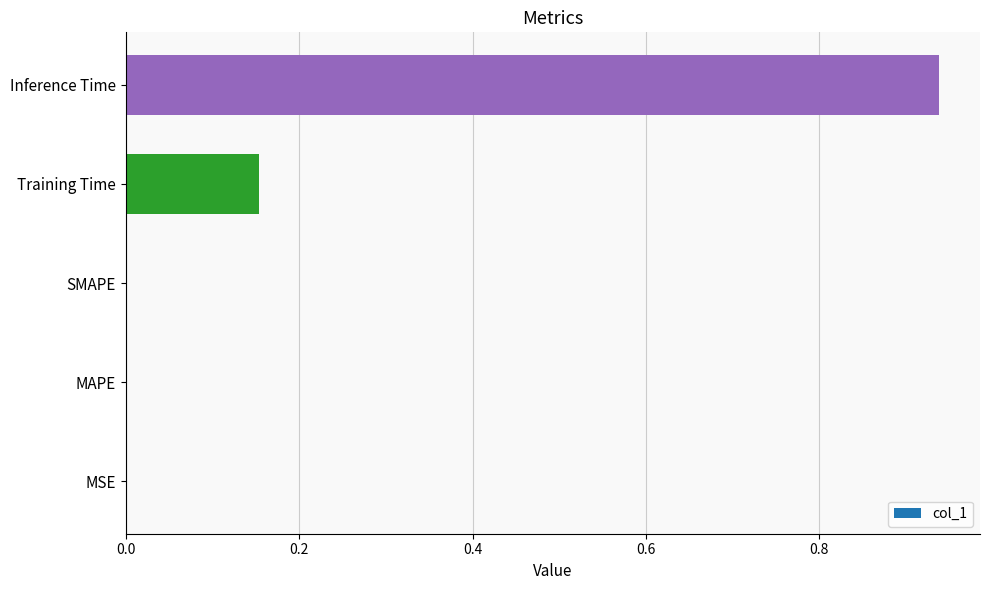

Count the number of categories in the chart.

5